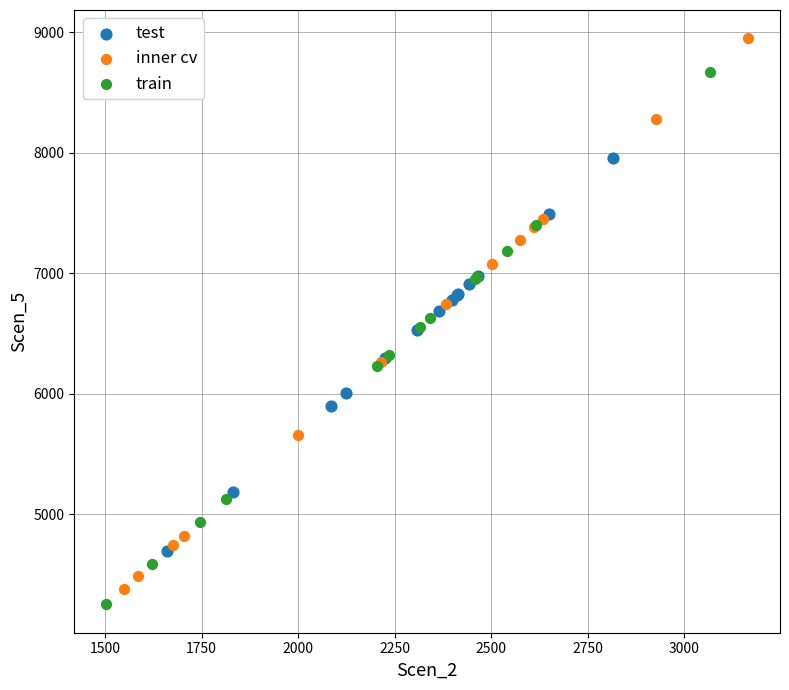

Which series contains the highest Y value?

inner cv